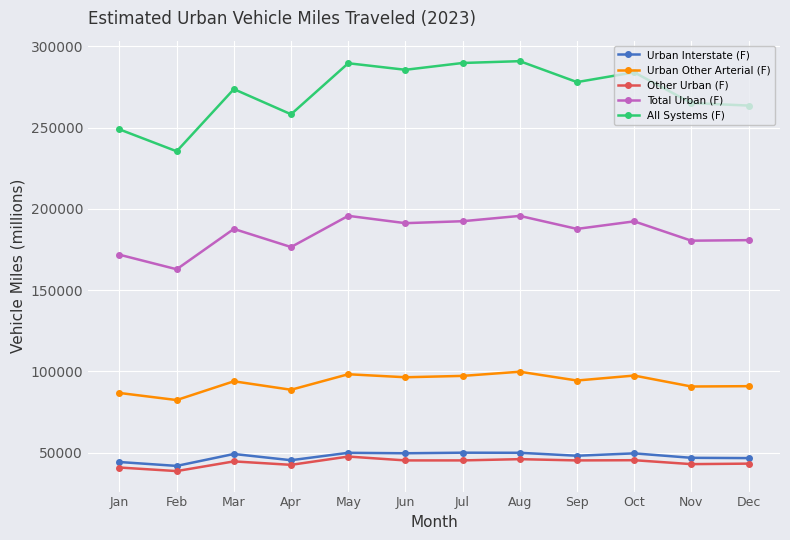

How many data points does each series have?

12